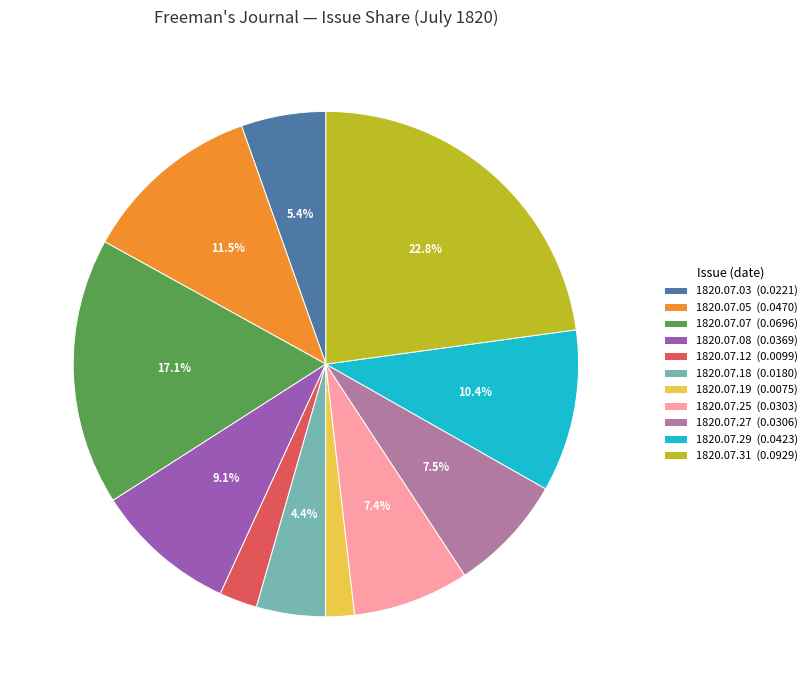

What portion of the pie excludes 1820.07.07 (0.0696)?

82.9%